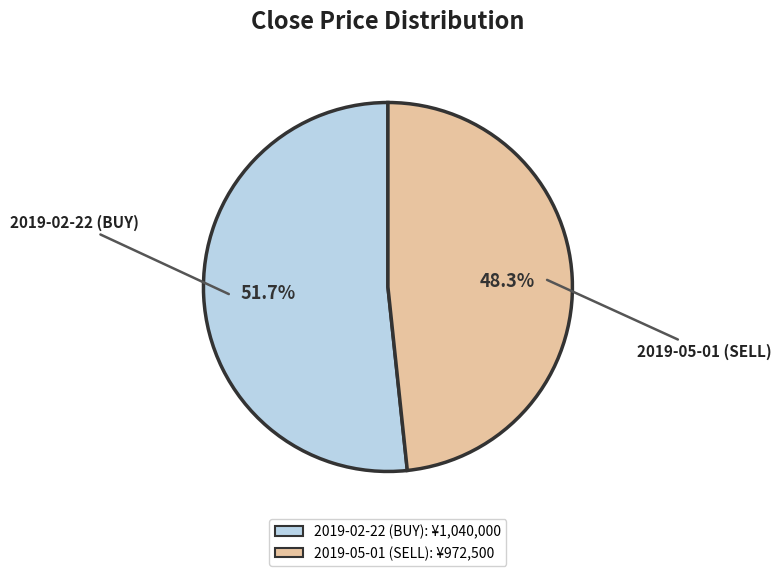

Rank the categories by value from highest to lowest.

2019-02-22 (BUY), 2019-05-01 (SELL)